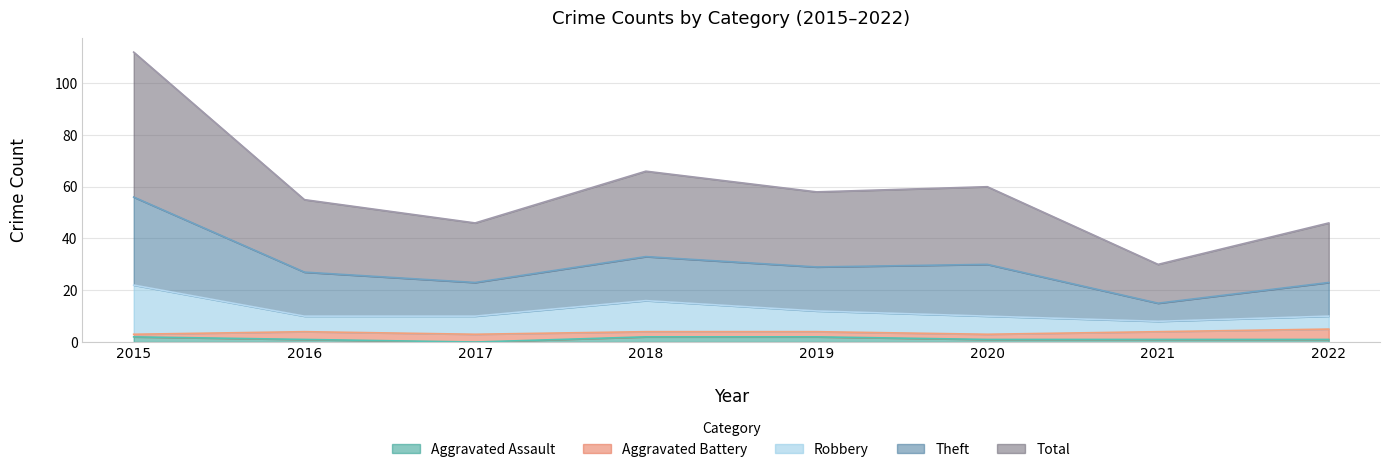

How many lines are shown in the chart?

5